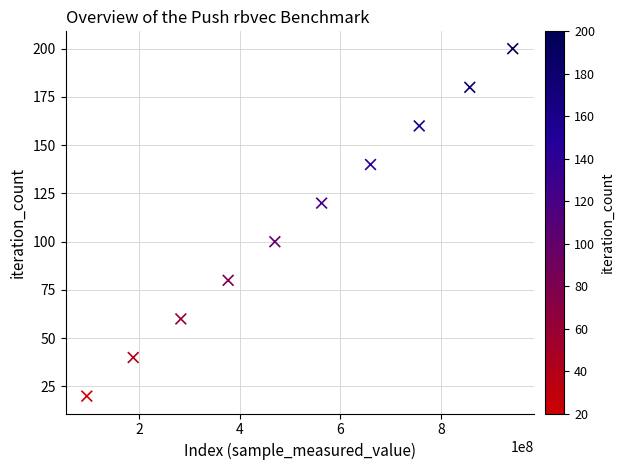

What is the average Y value?

110